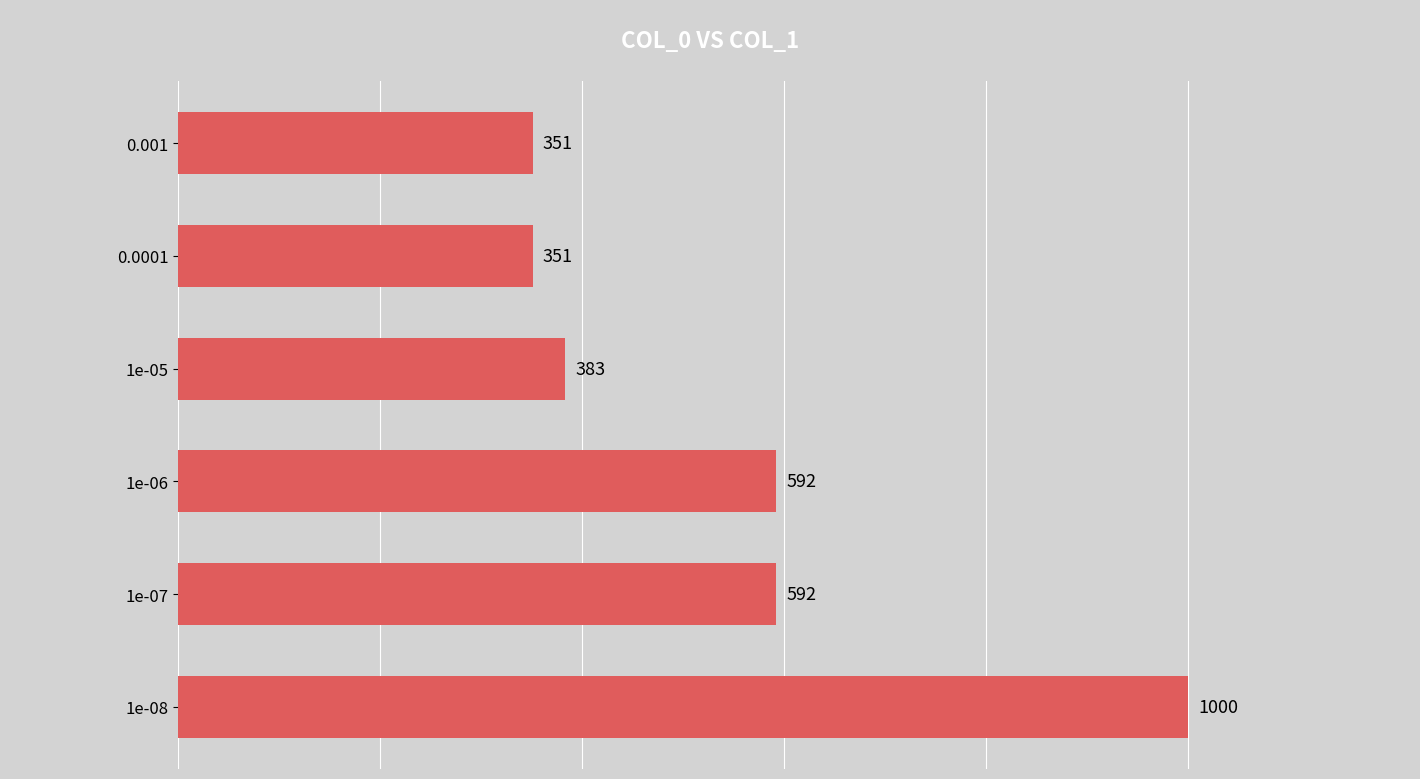

Reading top to bottom, extract all data points from this chart.

351	351	383	592	592	1000